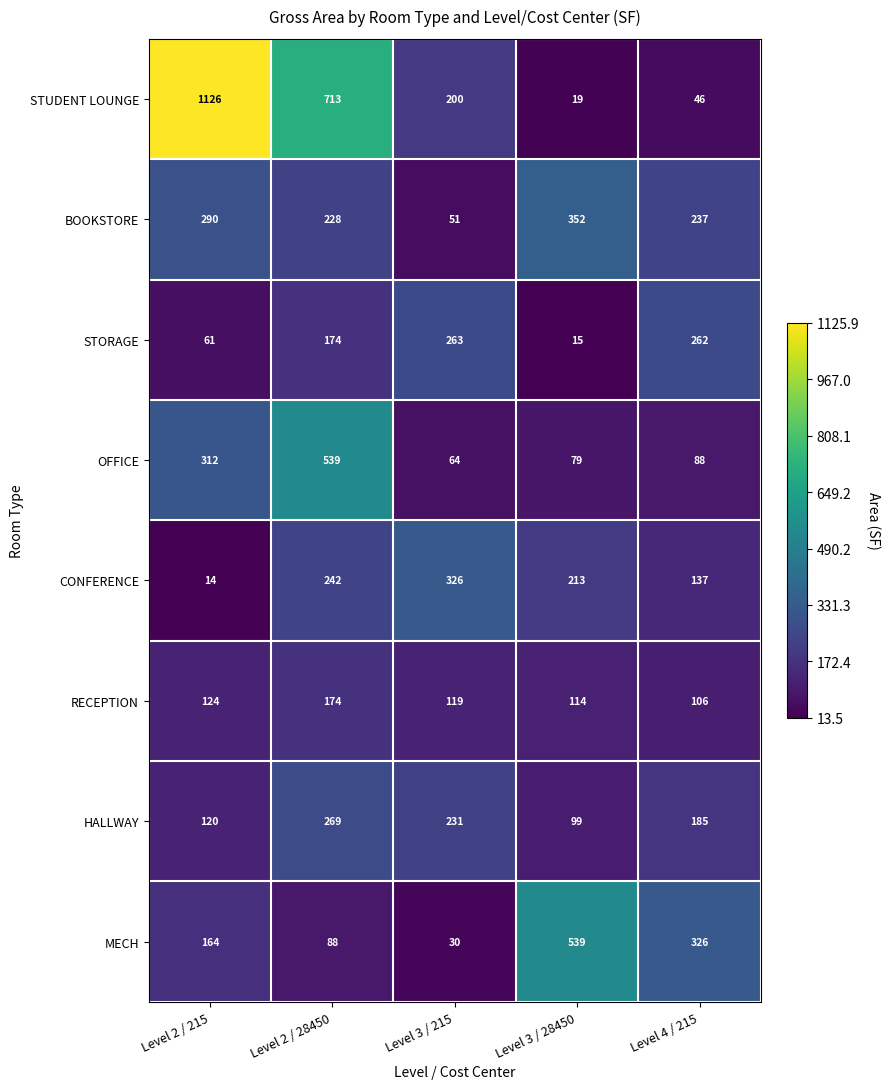

What is the sum of all BOOKSTORE values?

1158